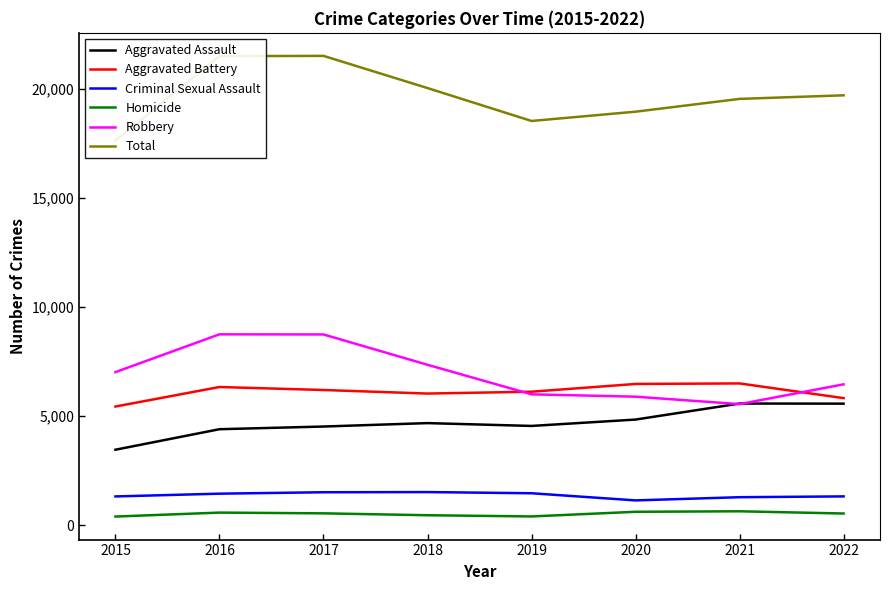

Which series has the largest total across all categories?

Total